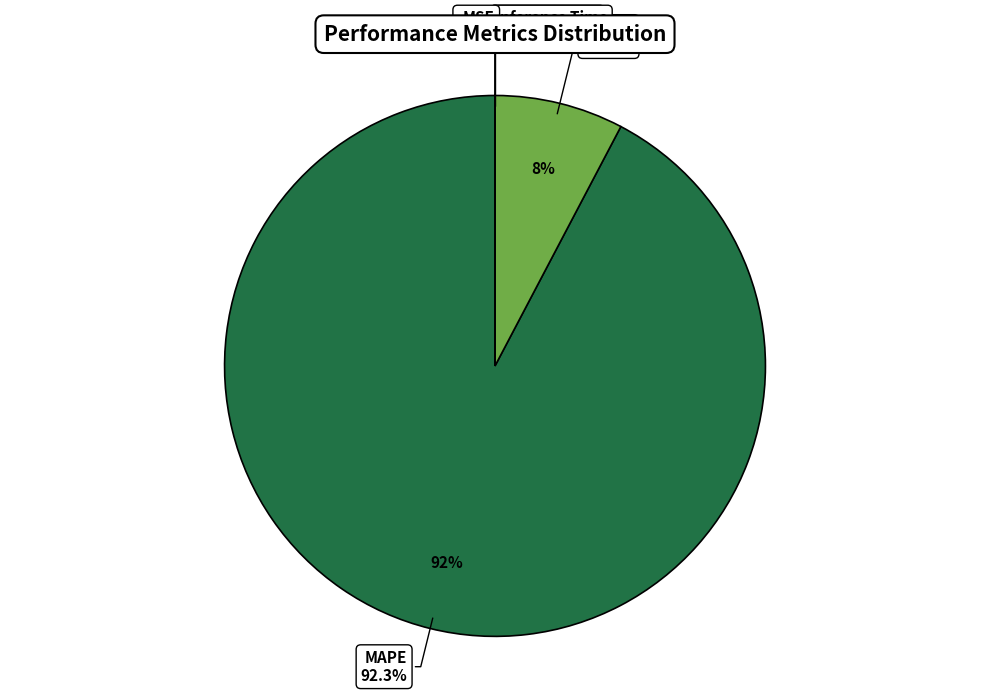

Is it true that Training Time is 1% of the pie?

False